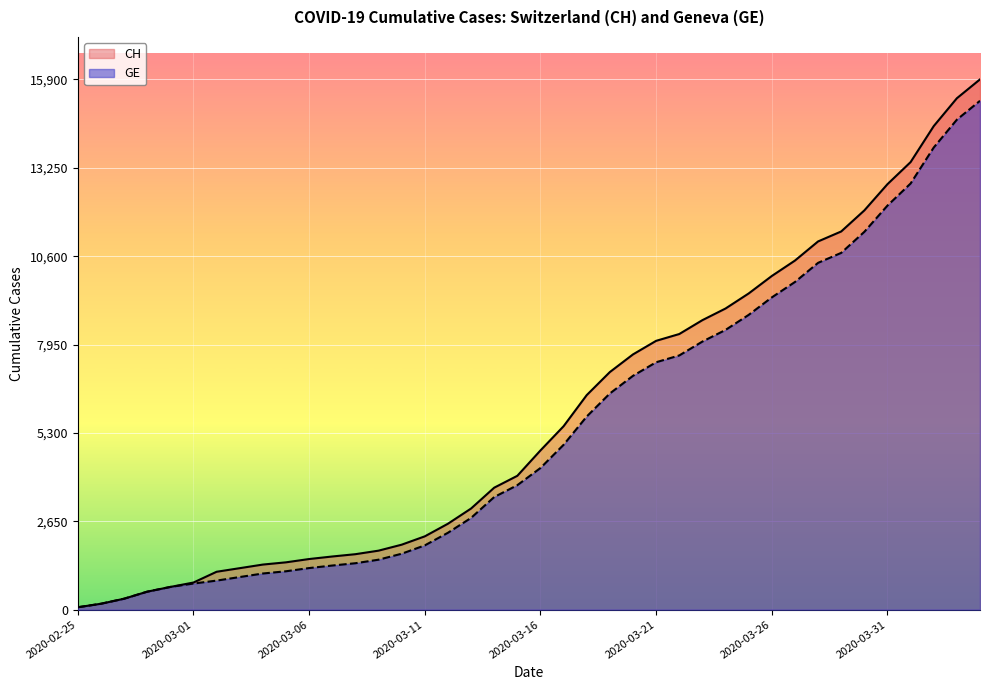

Reading right to left, transcribe all the data shown in this chart.

CH: 2020-04-04=15900	2020-04-03=15334	2020-04-02=14499	2020-04-01=13420	2020-03-31=12758	2020-03-30=11971	2020-03-29=11340	2020-03-28=11041	2020-03-27=10467	2020-03-26=10005	2020-03-25=9481	2020-03-24=9030	2020-03-23=8681	2020-03-22=8265	2020-03-21=8061	2020-03-20=7654	2020-03-19=7125	2020-03-18=6434	2020-03-17=5501	2020-03-16=4775	2020-03-15=4014	2020-03-14=3658	2020-03-13=3033	2020-03-12=2577	2020-03-11=2199	2020-03-10=1949	2020-03-09=1770	2020-03-08=1664	2020-03-07=1595	2020-03-06=1519	2020-03-05=1420	2020-03-04=1353	2020-03-03=1245	2020-03-02=1137	2020-03-01=814	2020-02-29=682	2020-02-28=540	2020-02-27=329	2020-02-26=178	2020-02-25=73
GE: 2020-04-04=15258	2020-04-03=14692	2020-04-02=13857	2020-04-01=12778	2020-03-31=12116	2020-03-30=11329	2020-03-29=10698	2020-03-28=10399	2020-03-27=9825	2020-03-26=9363	2020-03-25=8839	2020-03-24=8388	2020-03-23=8039	2020-03-22=7623	2020-03-21=7419	2020-03-20=7012	2020-03-19=6483	2020-03-18=5792	2020-03-17=4944	2020-03-16=4248	2020-03-15=3733	2020-03-14=3377	2020-03-13=2752	2020-03-12=2306	2020-03-11=1928	2020-03-10=1678	2020-03-09=1499	2020-03-08=1393	2020-03-07=1324	2020-03-06=1248	2020-03-05=1152	2020-03-04=1085	2020-03-03=979	2020-03-02=872	2020-03-01=784	2020-02-29=682	2020-02-28=540	2020-02-27=329	2020-02-26=178	2020-02-25=73